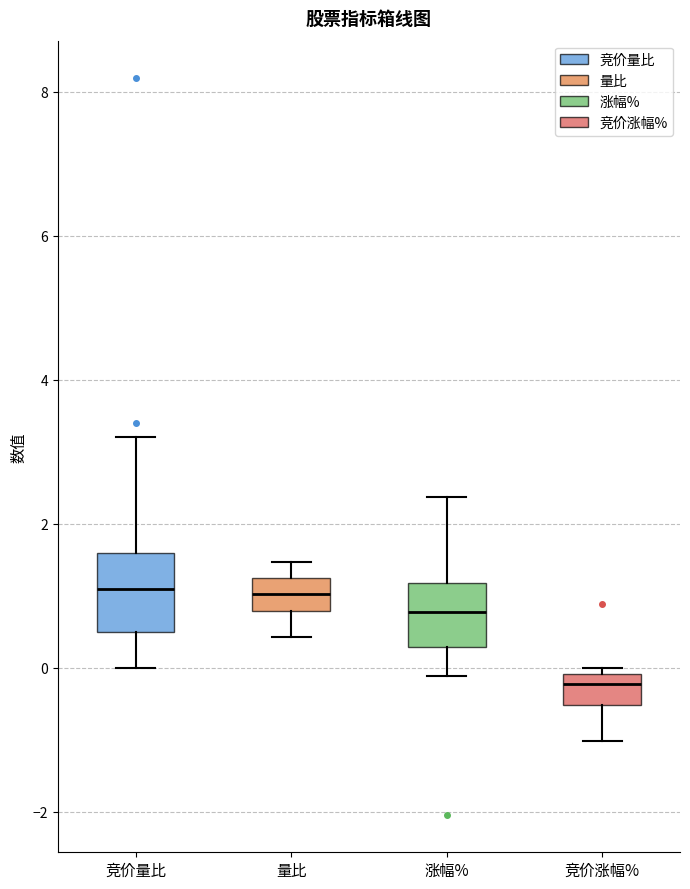

Reading left to right, read every box against the y-axis: the position of its median line, the range the box covers, and the ends of its whiskers. The values are not printed on the chart, so give them approximately, as read against the axis.

竞价量比: median 1.2, box 0.6 to 1.6, whiskers 0.0 to 3.2
量比: median 1.0, box 0.8 to 1.2, whiskers 0.4 to 1.4
涨幅%: median 0.8, box 0.2 to 1.2, whiskers -0.2 to 2.4
竞价涨幅%: median -0.2, box -0.6 to 0.0, whiskers -1.0 to 0.0 (just above the box's upper edge)